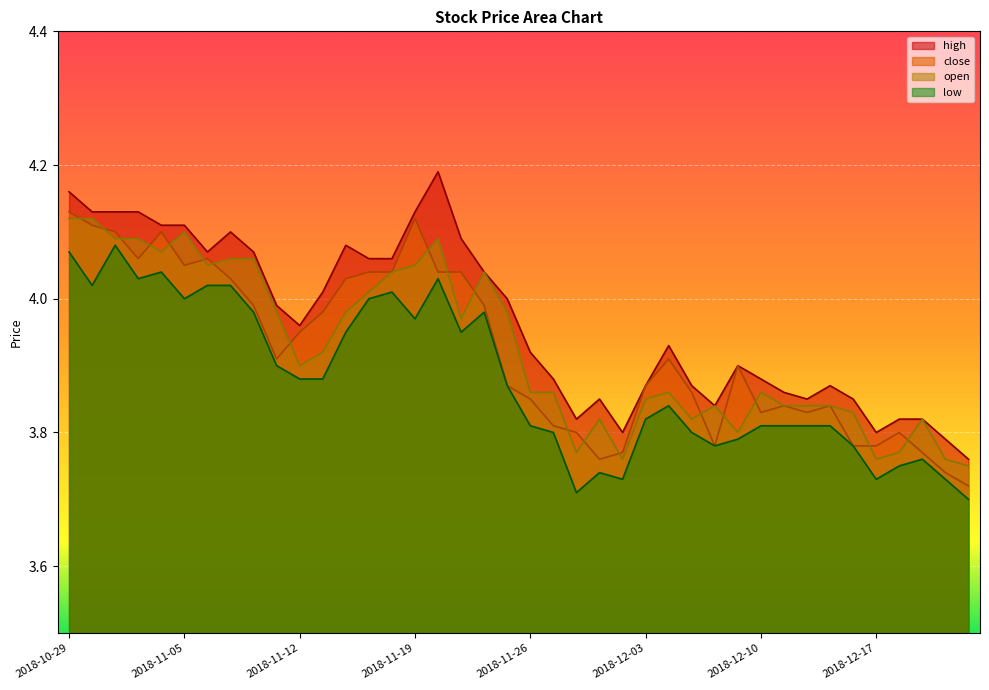

List the series in order of their peak value, highest first.

high, close, open, low